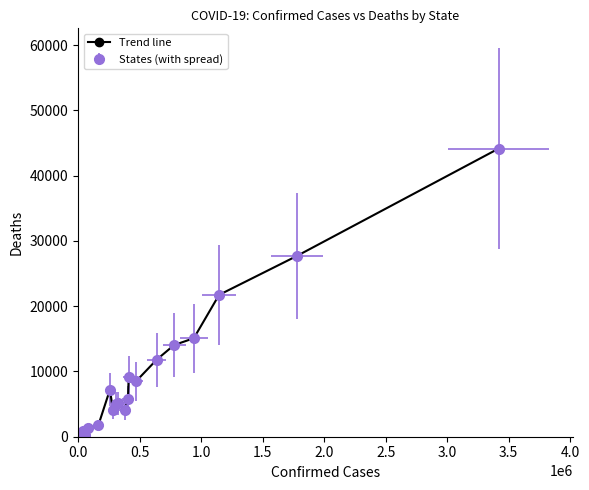

Does the chart have visible grid lines?

No